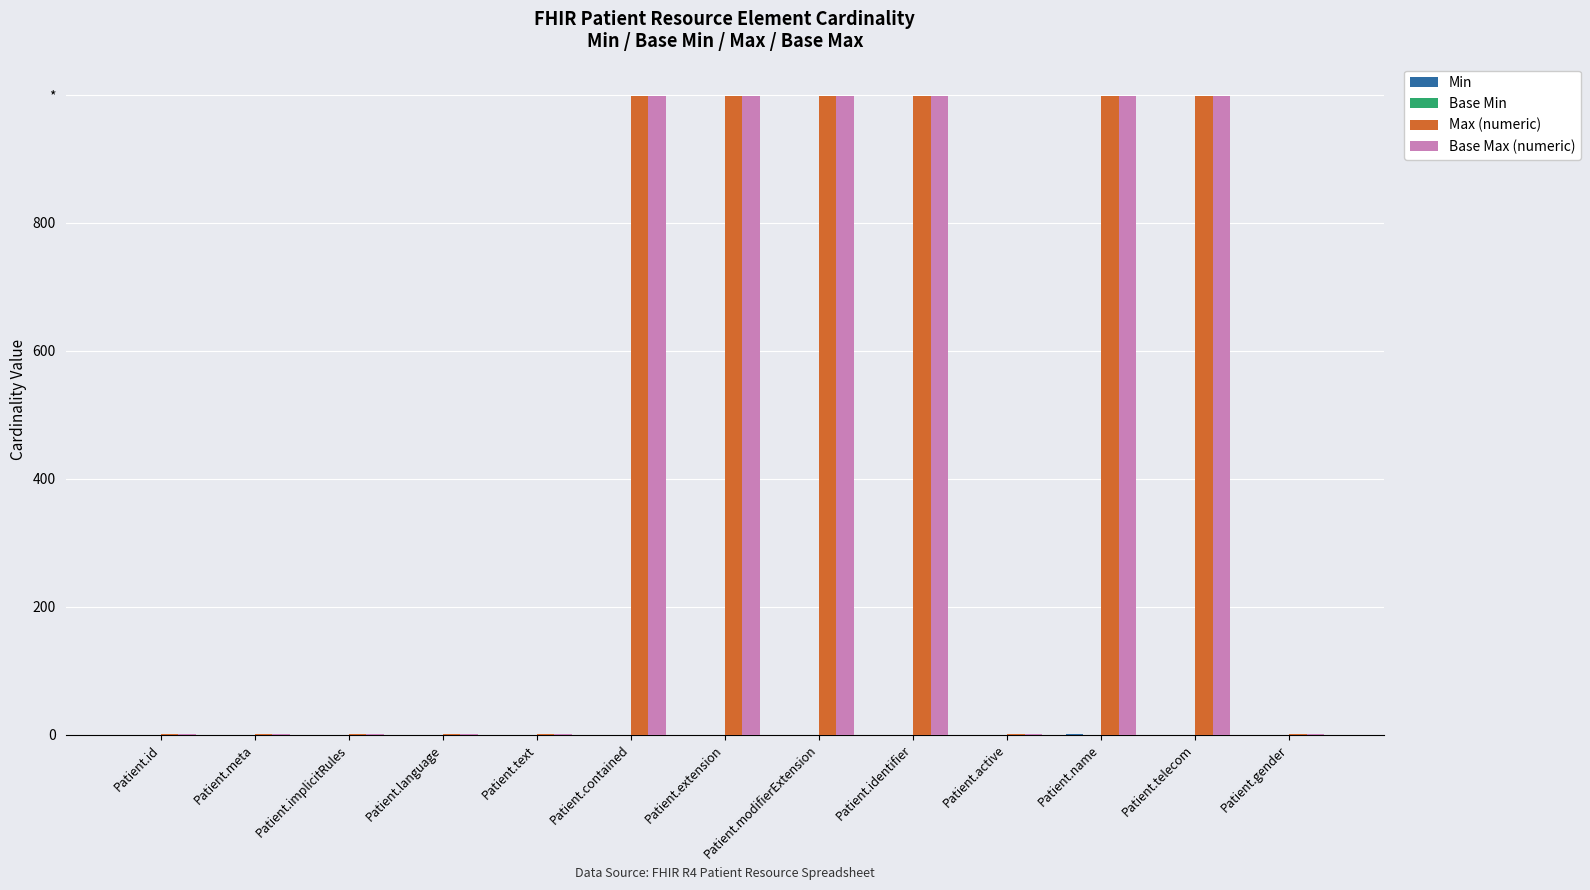

What is the spread (max minus min) of values at Patient.gender?

1